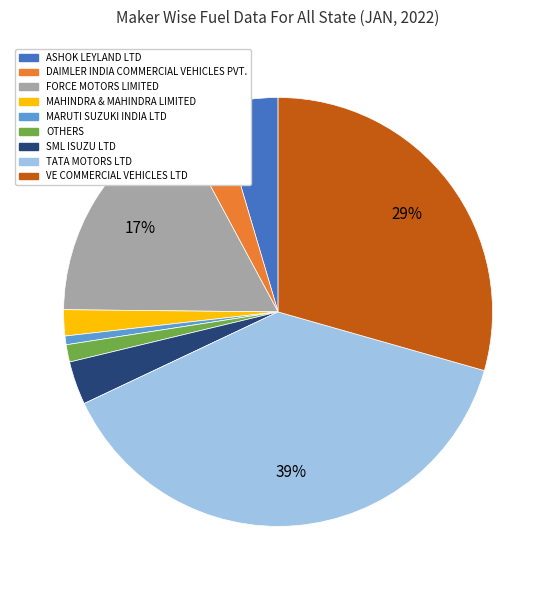

Which slice is the largest?

TATA MOTORS LTD